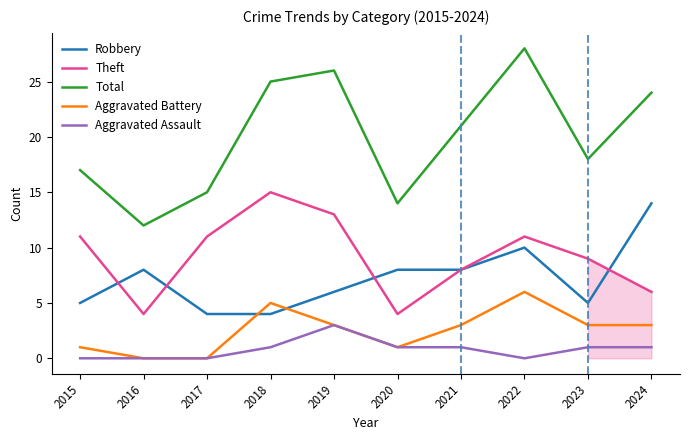

Reading left to right, list all the values displayed in this chart.

Robbery: 2015=5	2016=8	2017=4	2018=4	2019=6	2020=8	2021=8	2022=10	2023=5	2024=14
Theft: 2015=11	2016=4	2017=11	2018=15	2019=13	2020=4	2021=8	2022=11	2023=9	2024=6
Total: 2015=17	2016=12	2017=15	2018=25	2019=26	2020=14	2021=21	2022=28	2023=18	2024=24
Aggravated Battery: 2015=1	2016=0	2017=0	2018=5	2019=3	2020=1	2021=3	2022=6	2023=3	2024=3
Aggravated Assault: 2015=0	2016=0	2017=0	2018=1	2019=3	2020=1	2021=1	2022=0	2023=1	2024=1